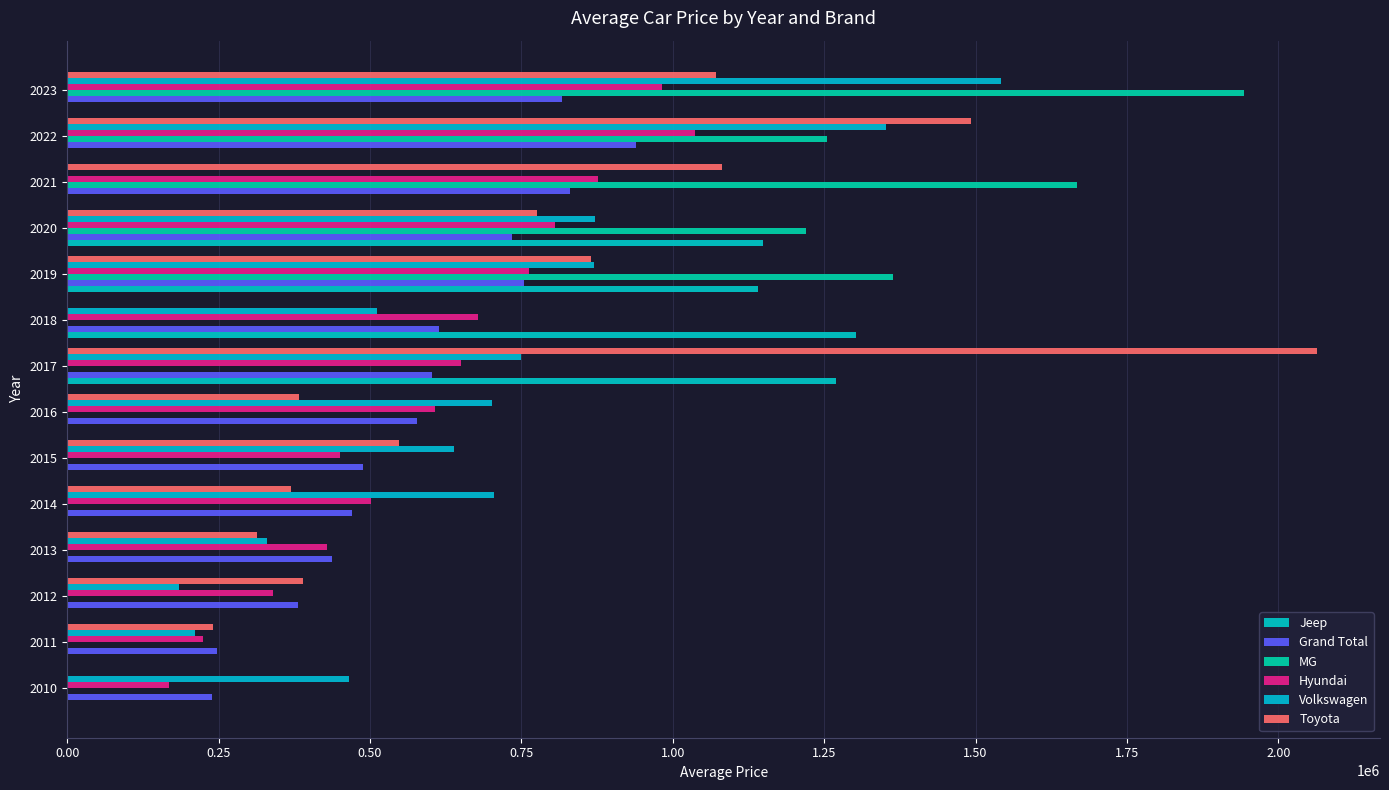

How many distinct data groups are displayed?

6